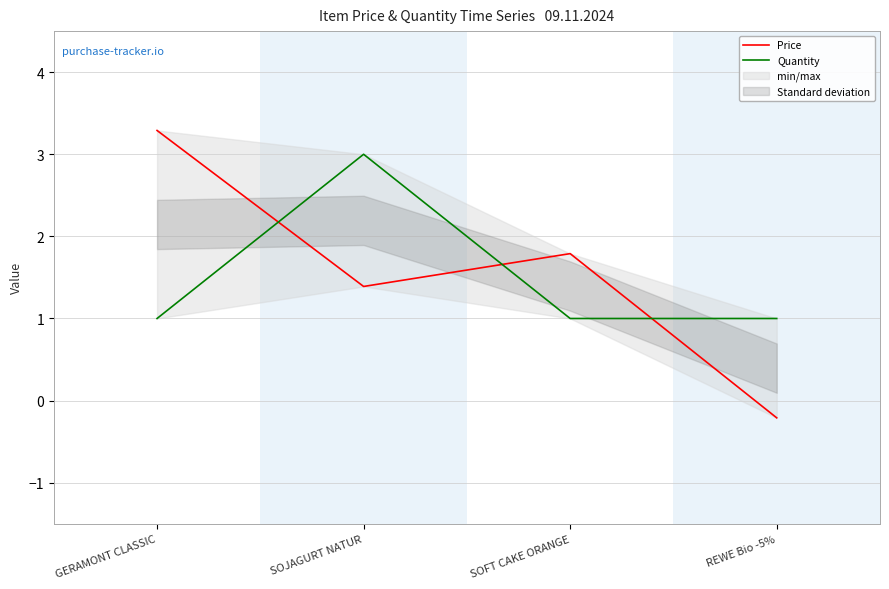

At which category does the chart reach its peak across all series?

GERAMONT CLASSIC